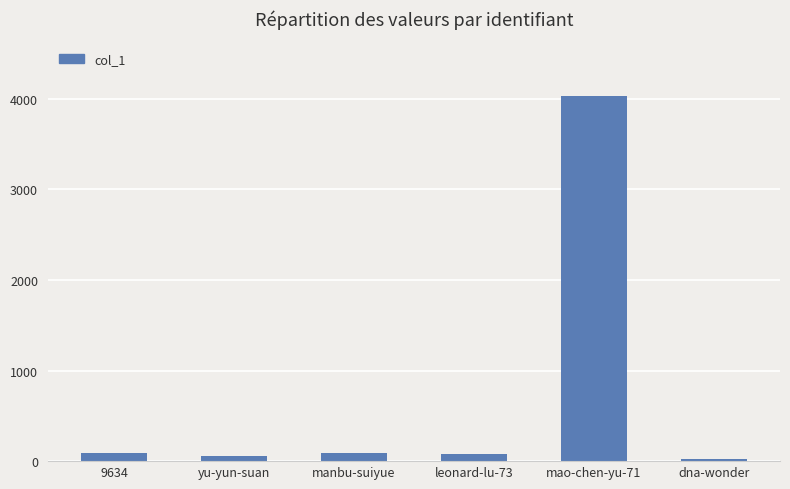

What is the greatest value displayed?

4028